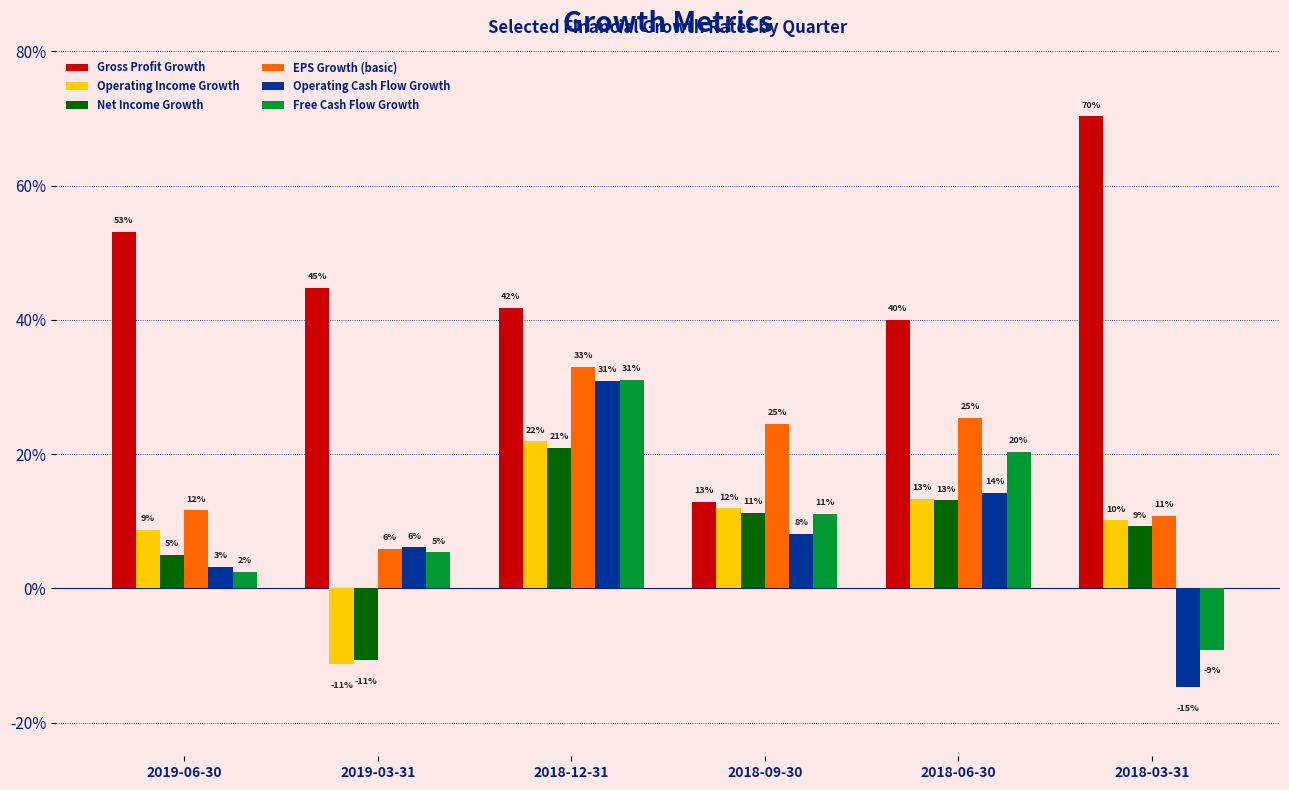

At which label does Operating Cash Flow Growth first exceed 0?

2019-06-30